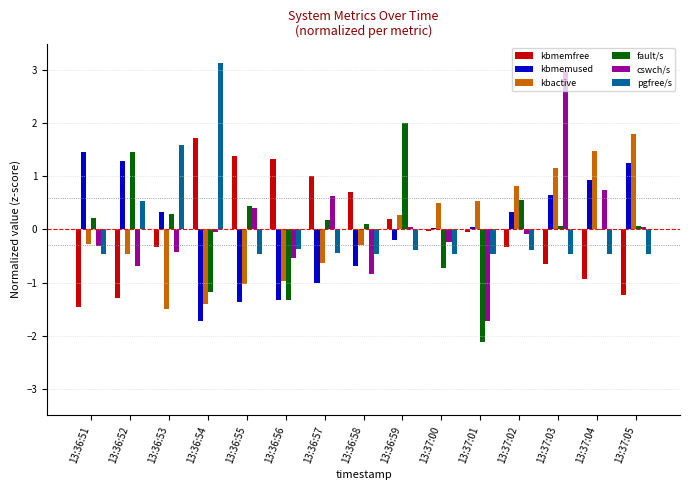

Which series changed the most between 13:36:53 and 13:36:58?

pgfree/s